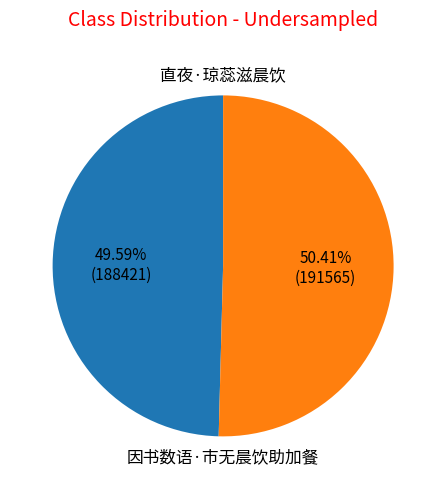

Does any single category account for the majority?

Yes